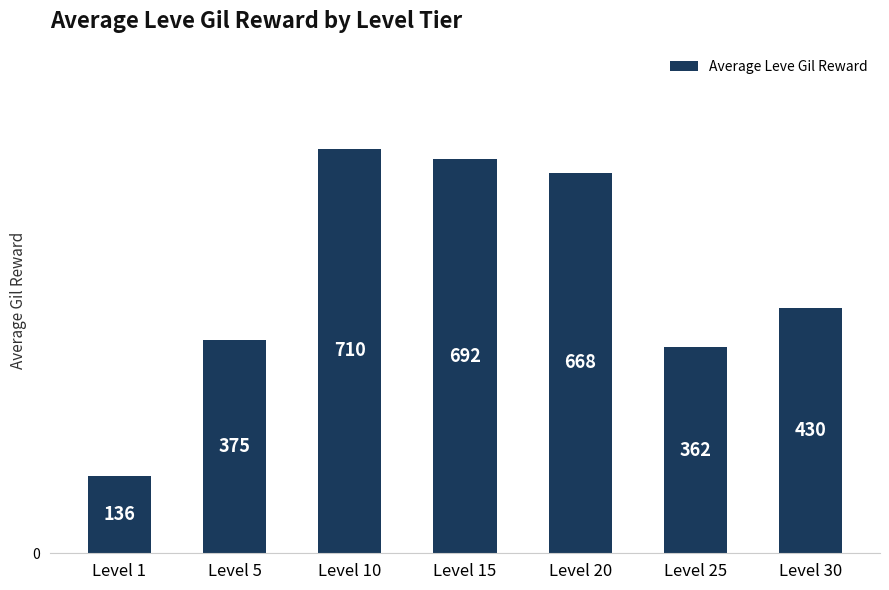

List the labels in order of value, smallest first.

Level 1, Level 25, Level 5, Level 30, Level 20, Level 15, Level 10